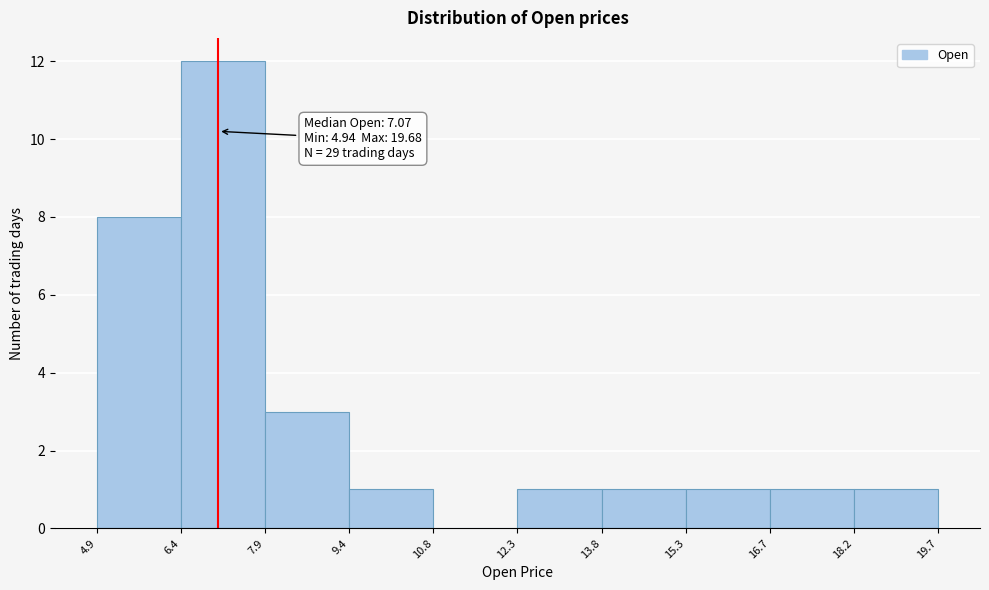

Over which range of the x-axis is the bar tallest?

6.4 to 7.9